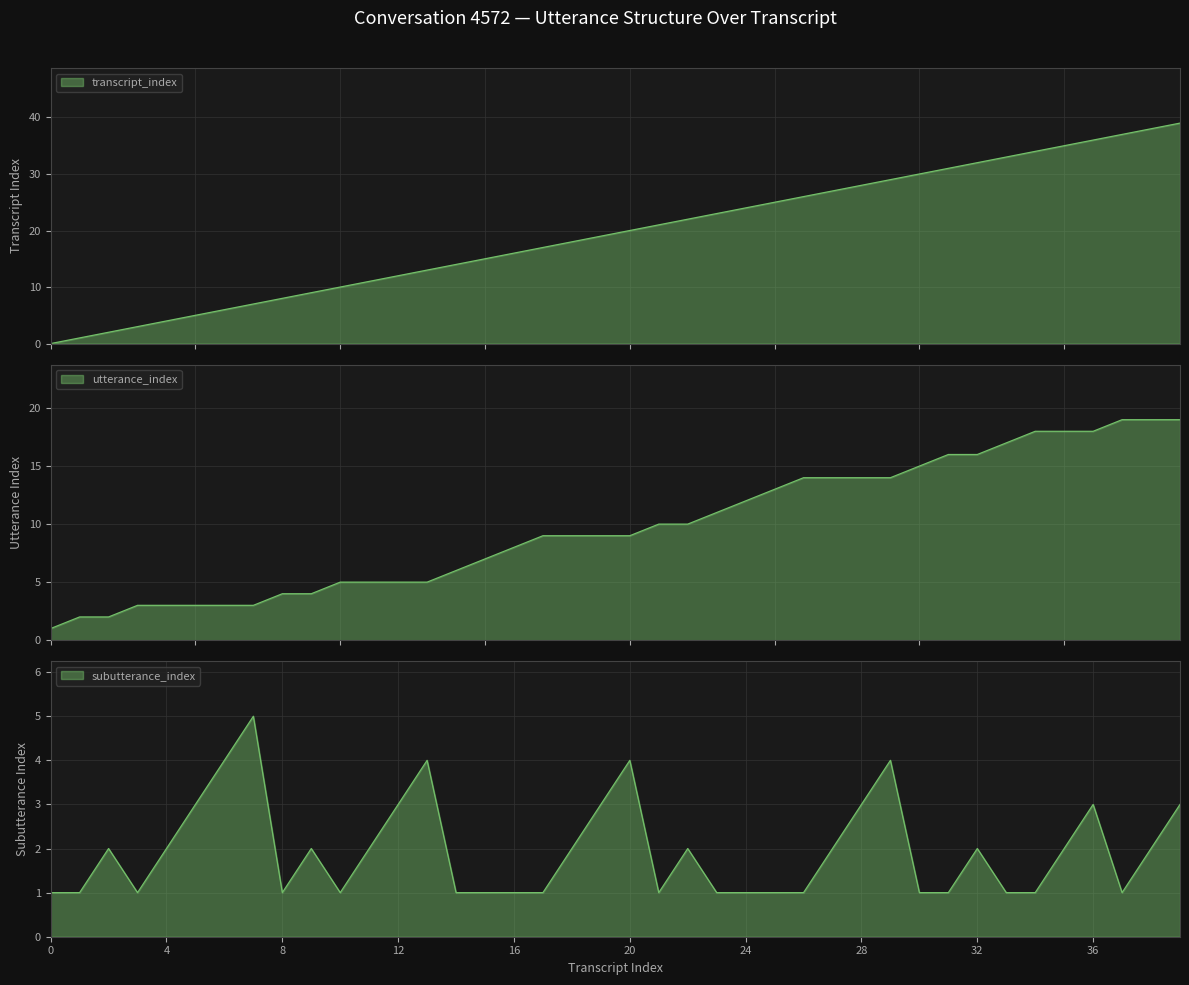

How many lines are shown in the chart?

3